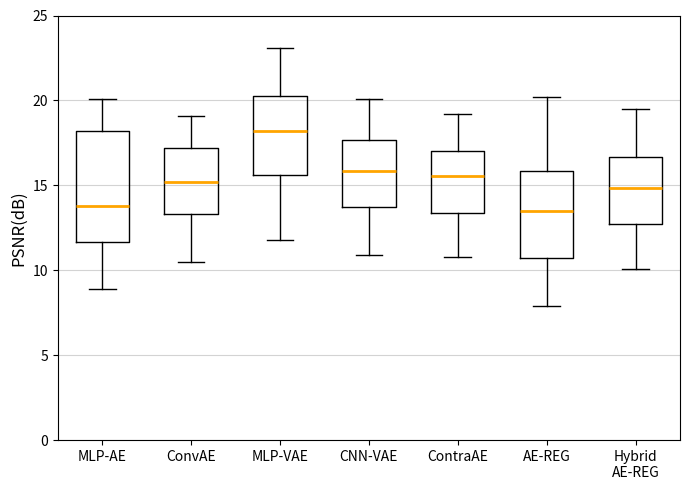

Reading left to right, read every box against the y-axis: the position of its median line, the range the box covers, and the ends of its whiskers. The values are not printed on the chart, so give them approximately, as read against the axis.

MLP-AE: median 14.0, box 11.5 to 18.0, whiskers 9.0 to 20.0
ConvAE: median 15.0, box 13.5 to 17.0, whiskers 10.5 to 19.0
MLP-VAE: median 18.0, box 15.5 to 20.5, whiskers 12.0 to 23.0
CNN-VAE: median 16.0, box 13.5 to 17.5, whiskers 11.0 to 20.0
ContraAE: median 15.5, box 13.5 to 17.0, whiskers 11.0 to 19.0
AE-REG: median 13.5, box 10.5 to 16.0, whiskers 8.0 to 20.0
Hybrid AE-REG: median 15.0, box 12.5 to 16.5, whiskers 10.0 to 19.5